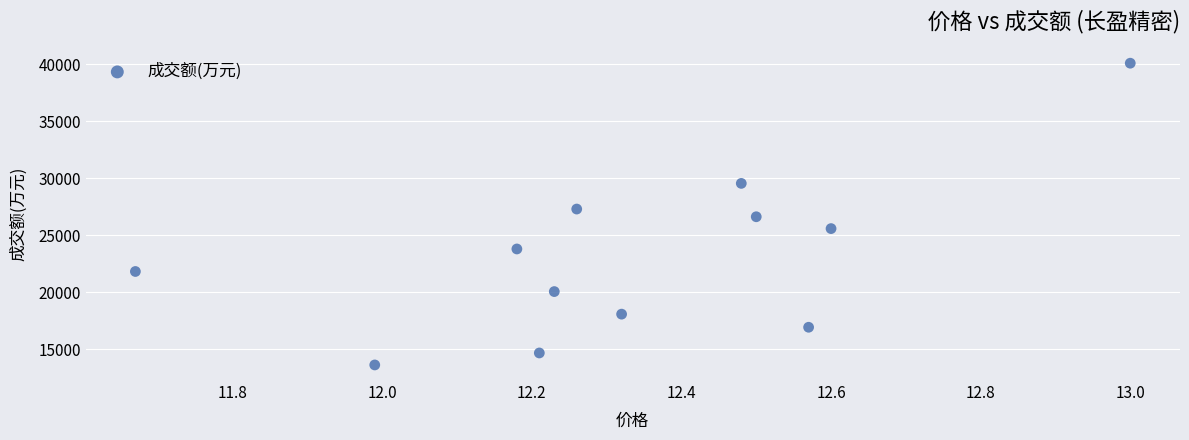

What is the average Y value?

23173